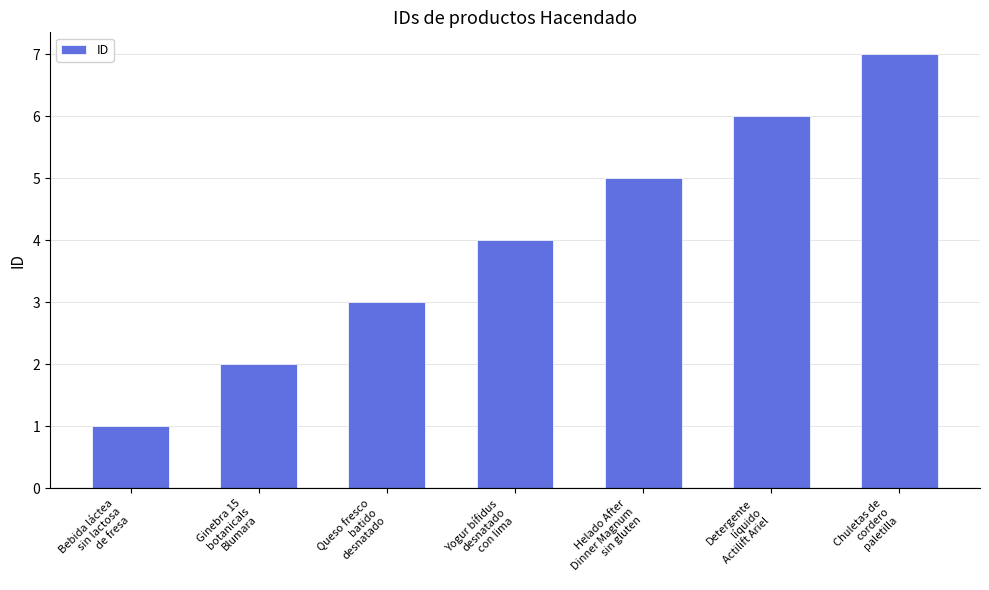

What is the sum of the values at Bebida láctea
sin lactosa
de fresa and Queso fresco
batido
desnatado?

4